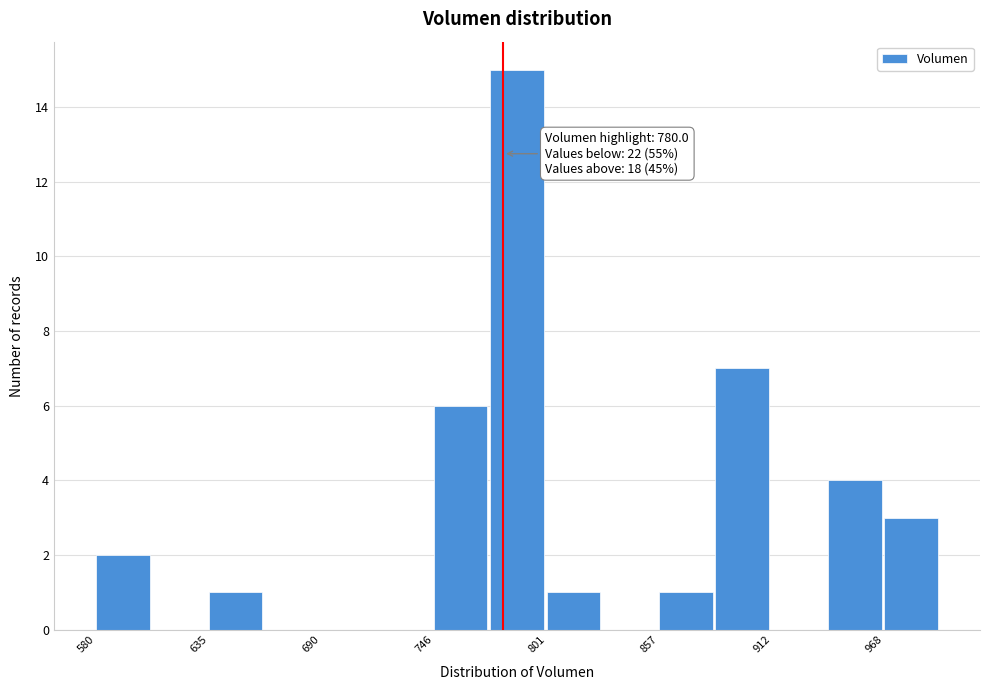

Read against the x-axis, roughly where is the centre of the tallest bar?

790